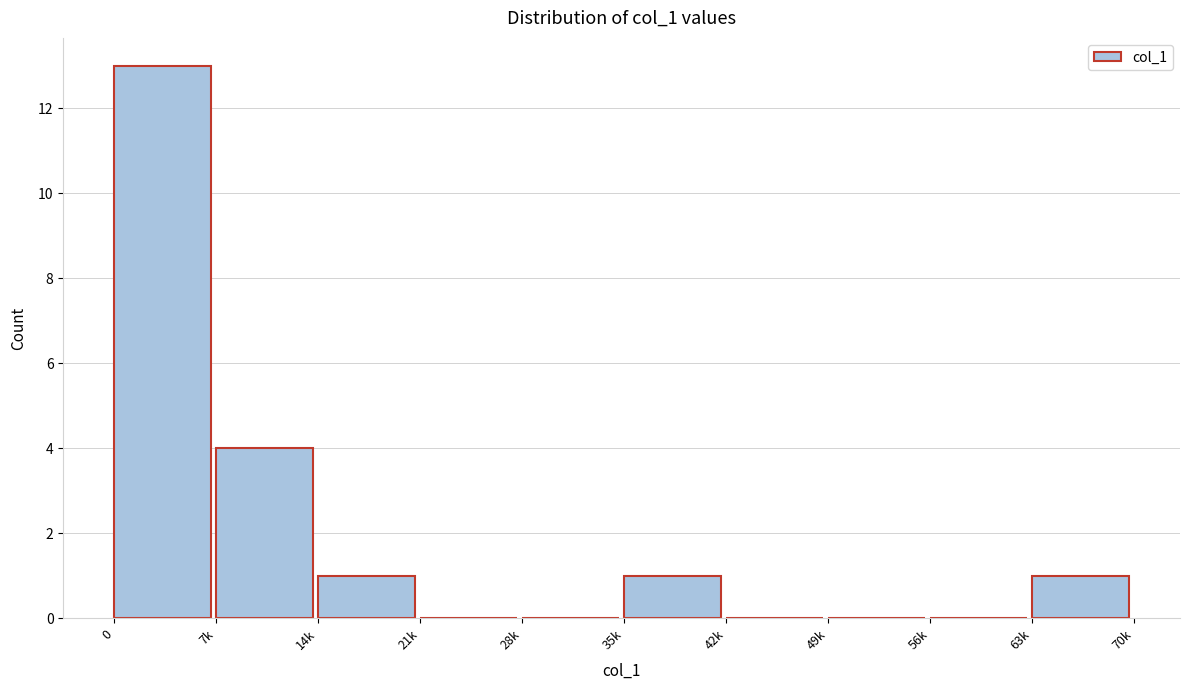

Reading right to left, extract all data points from this chart.

63k=1	56k=0	49k=0	42k=0	35k=1	28k=0	21k=0	14k=1	7k=4	0=13